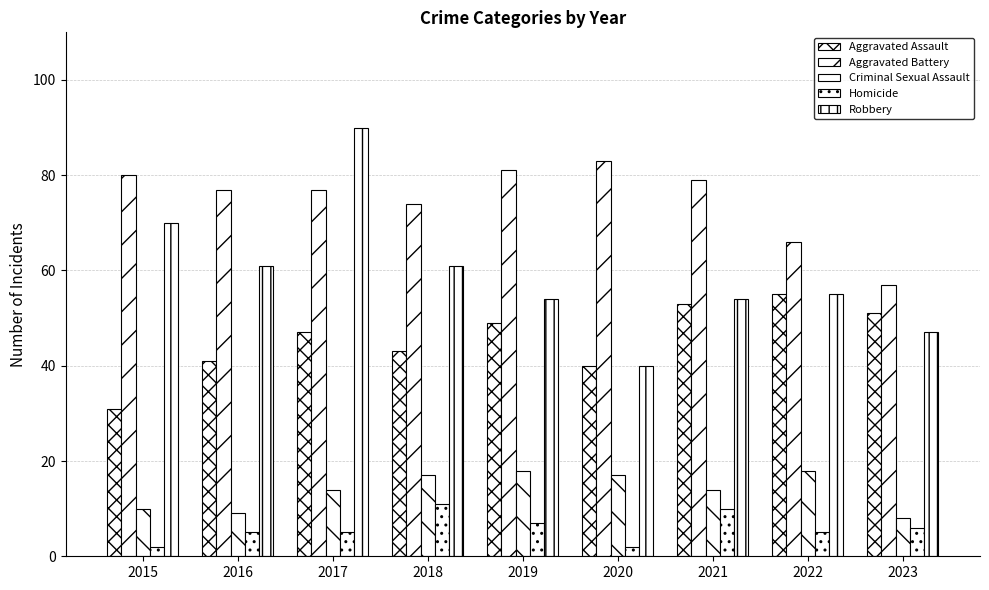

At which category is the sum across all series the highest?

2017